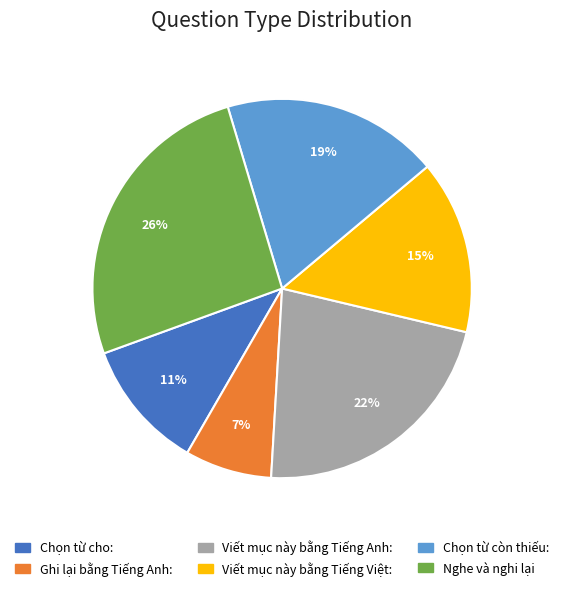

Which has a higher value, Chọn từ cho: or Viết mục này bằng Tiếng Việt:?

Viết mục này bằng Tiếng Việt: